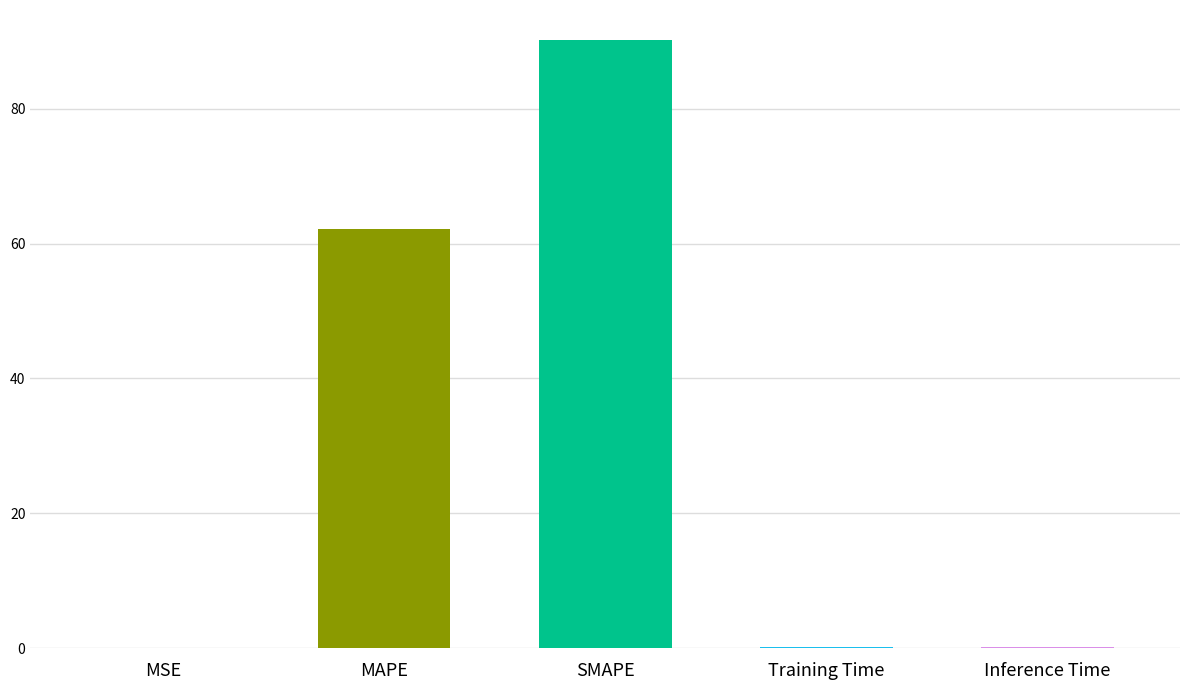

The chart shows a value of 105.3 at MAPE. True or false?

False